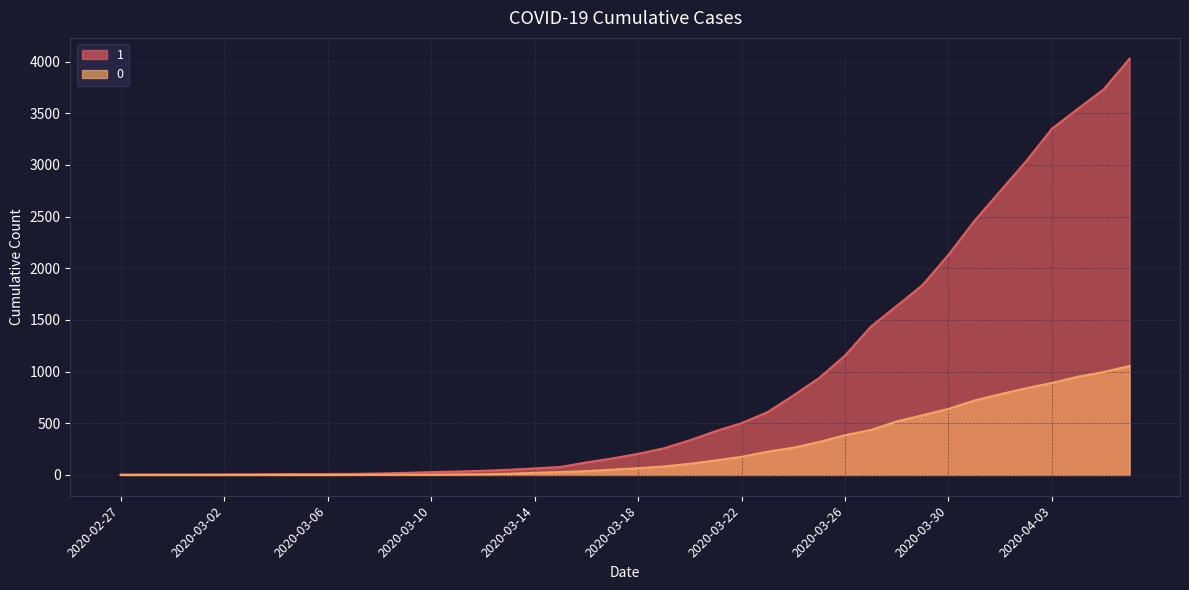

What is the value of the 0 point at the 25th from the left?

175